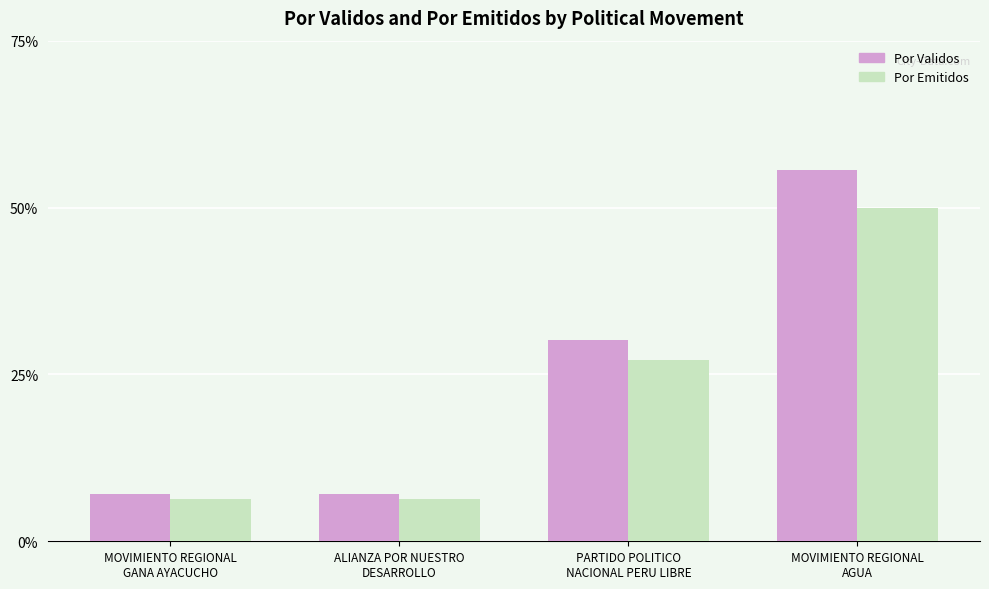

What is the greatest value displayed?

55.6